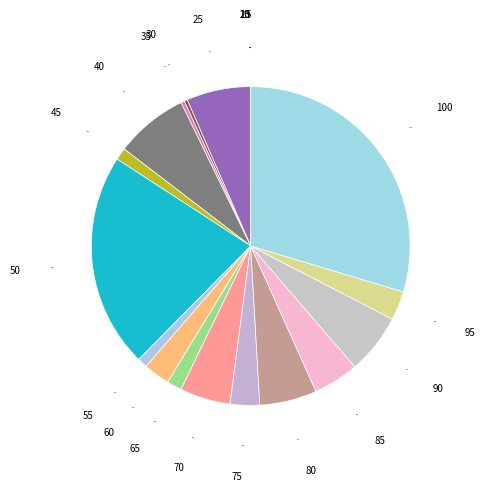

Is it true that 40 is 1% of the pie?

False